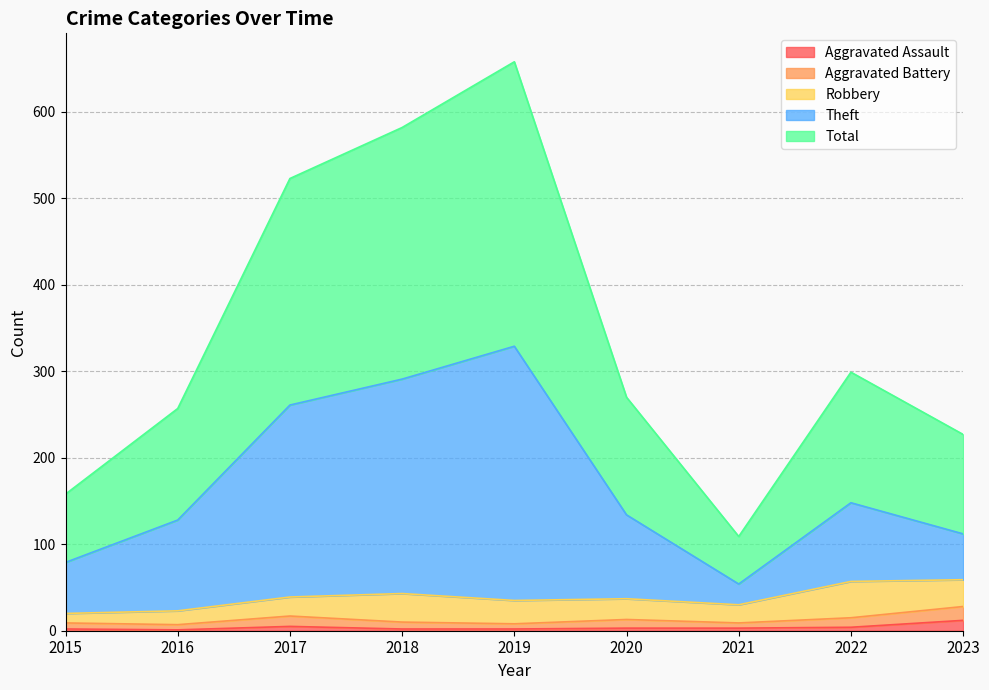

What is the sum of all Aggravated Assault values?

34